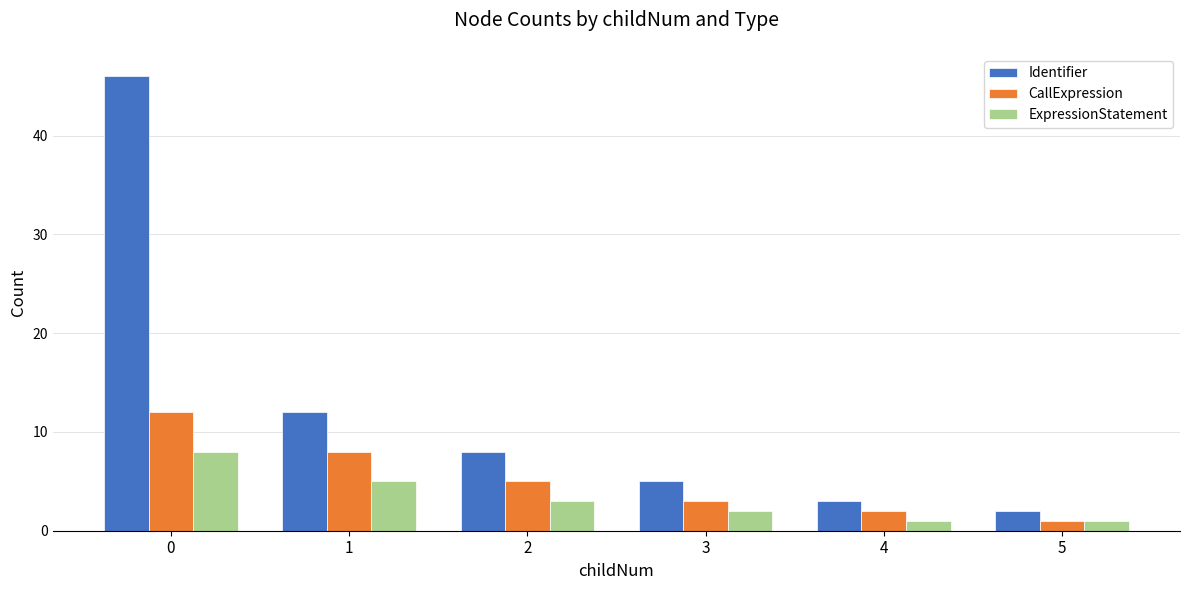

How many data points in ExpressionStatement are less than 3?

3